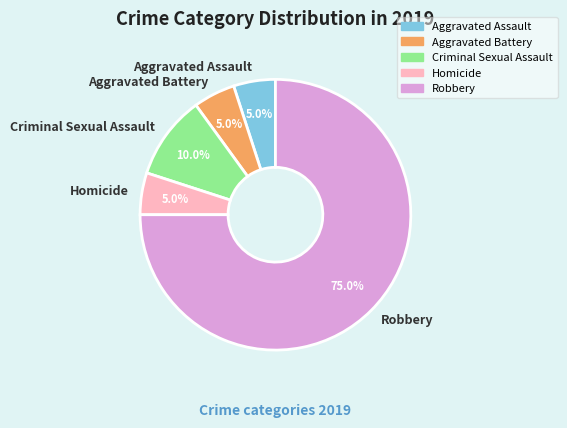

Which category has the biggest portion of the pie?

Robbery